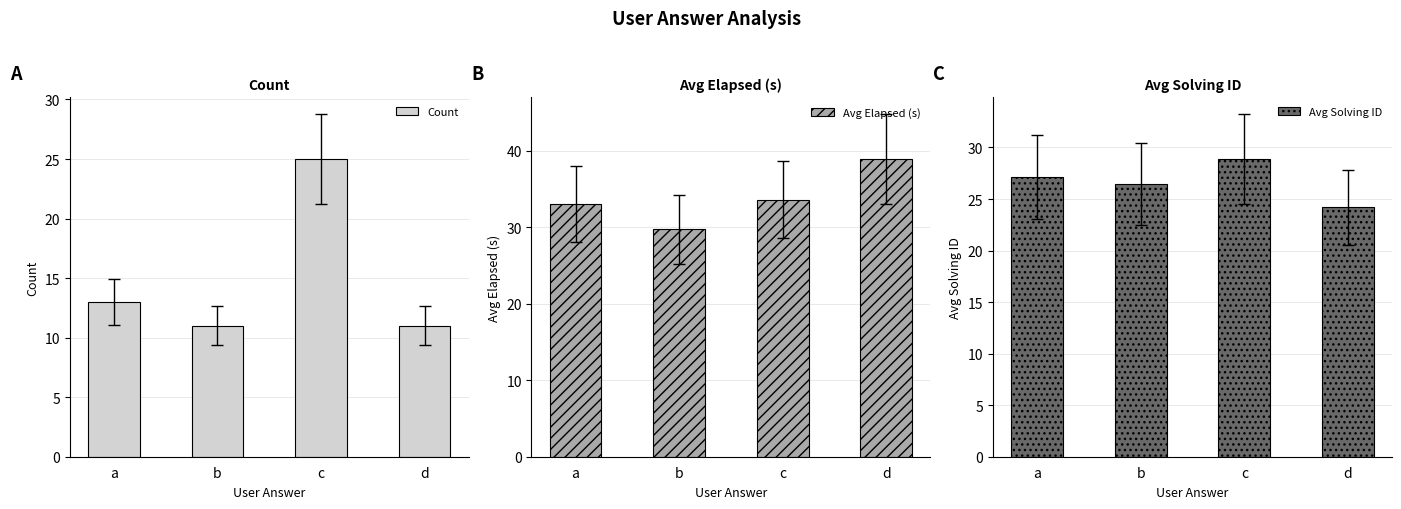

What is the value of the Avg Elapsed (s) bar at the 1st from the left?

33.1